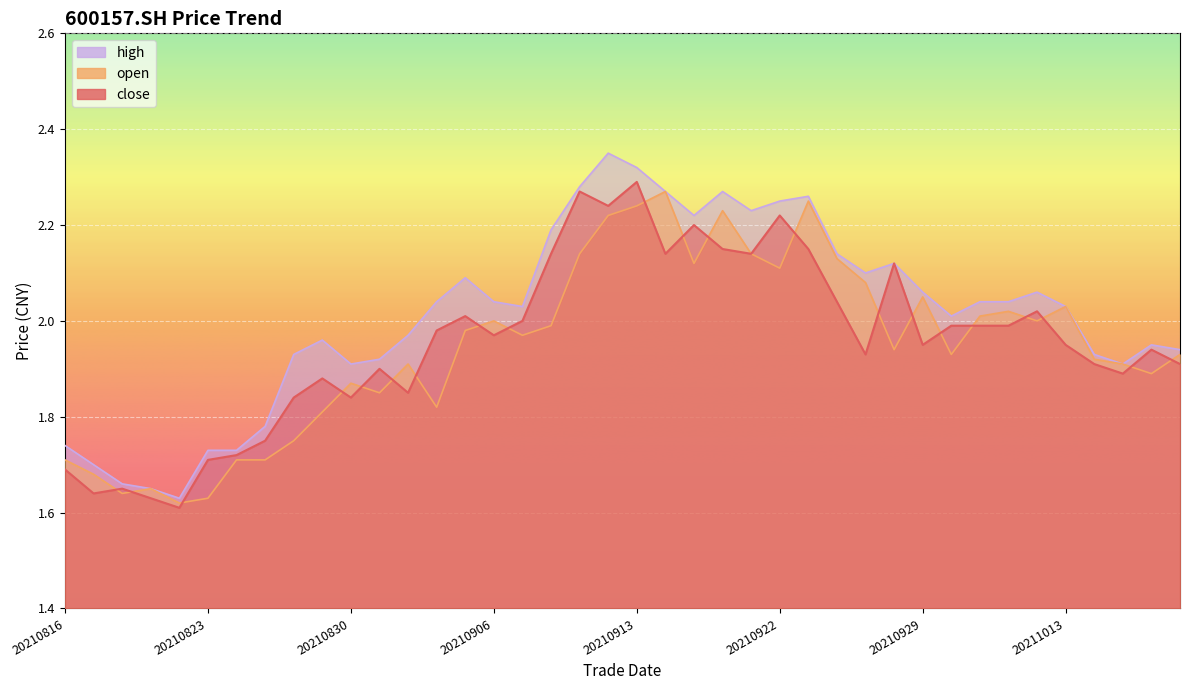

Which series ends up on top after the final intersection of close and open?

open